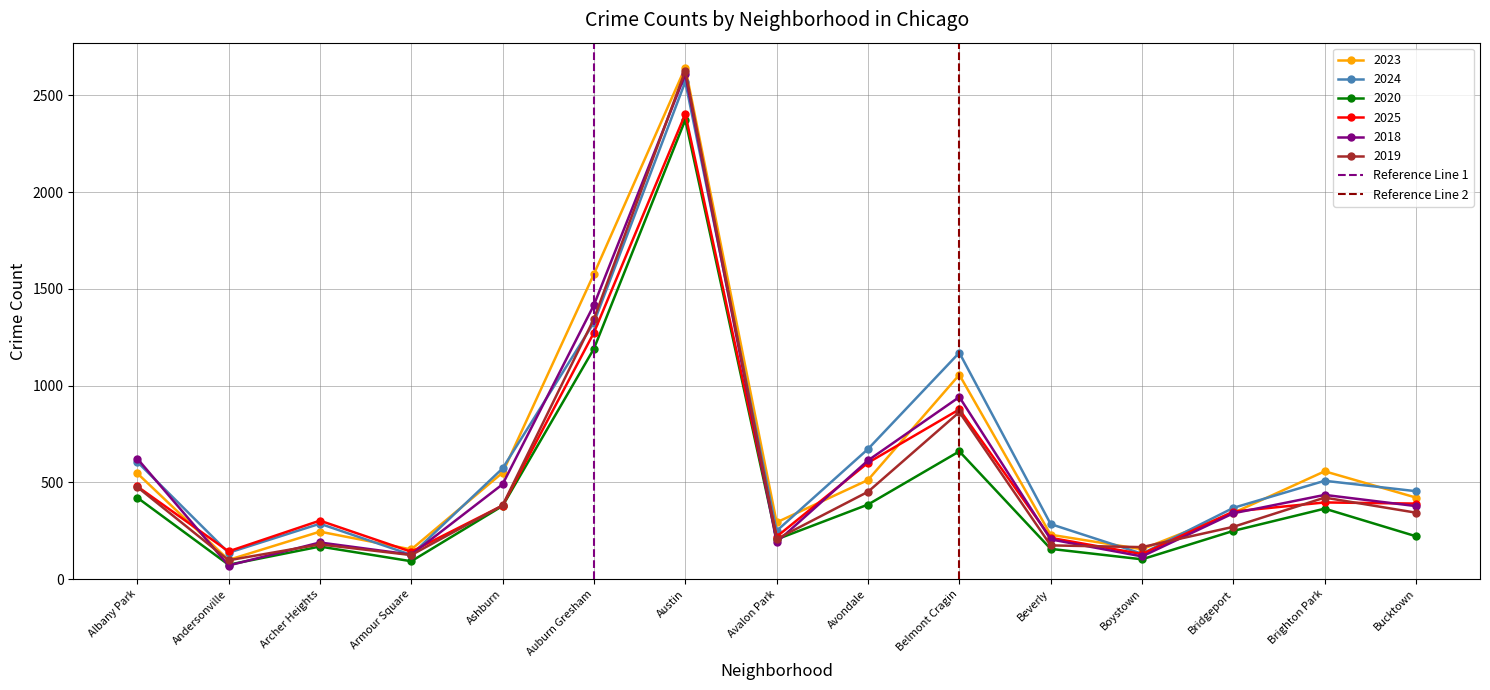

The 2018 series shows 191 at Avalon Park. True or false?

True